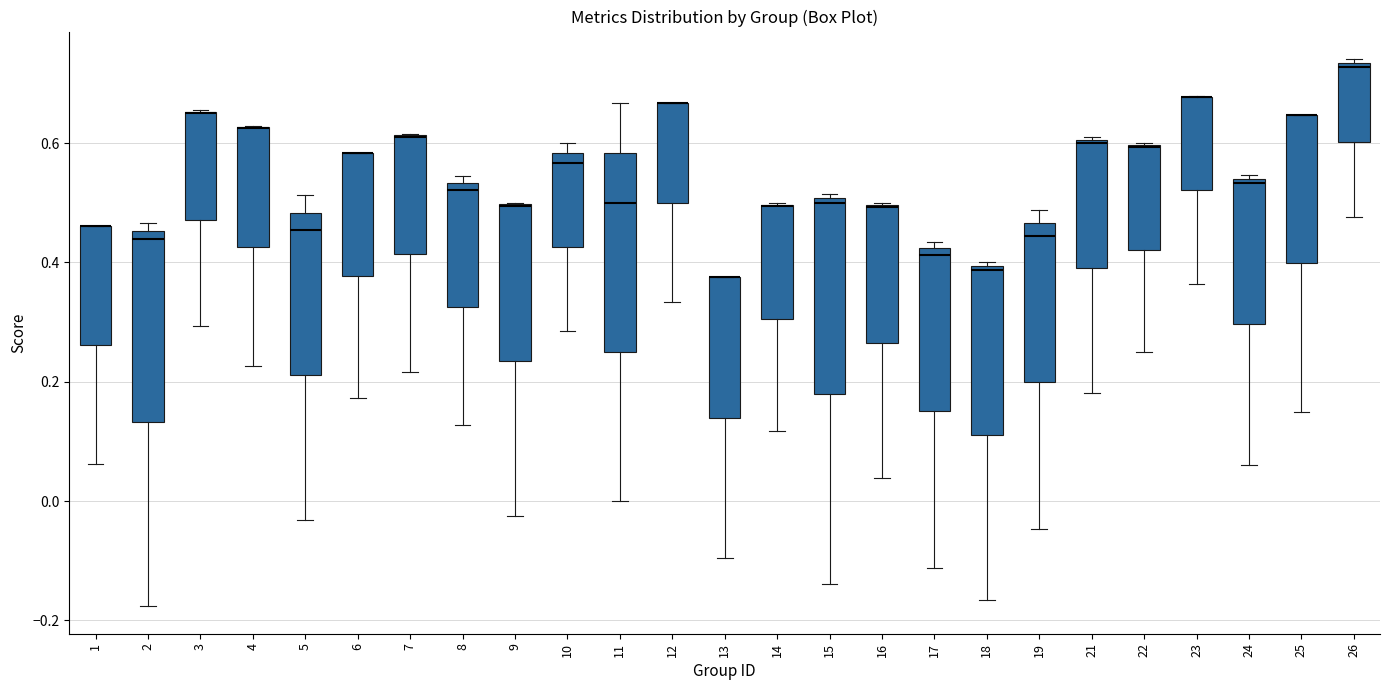

Reading left to right, transcribe this box plot: for each box, give where its median line is, the range the box spans, and where its two whiskers end, as read against the y-axis. The values are not printed on the chart, so give them approximately, as read against the axis.

1: median 0.46 (drawn on the box's upper edge), box 0.26 to 0.46, whiskers 0.06 to 0.46
2: median 0.44, box 0.14 to 0.46, whiskers -0.18 to 0.46 (just above the box's upper edge)
3: median 0.66 (drawn on the box's upper edge), box 0.48 to 0.66, whiskers 0.30 to 0.66
4: median 0.62 (drawn on the box's upper edge), box 0.42 to 0.62, whiskers 0.22 to 0.62
5: median 0.46, box 0.22 to 0.48, whiskers -0.04 to 0.52
6: median 0.58 (drawn on the box's upper edge), box 0.38 to 0.58, whiskers 0.18 to 0.58
7: median 0.62 (drawn on the box's upper edge), box 0.42 to 0.62, whiskers 0.22 to 0.62
8: median 0.52, box 0.32 to 0.54, whiskers 0.12 to 0.54 (just above the box's upper edge)
9: median 0.50 (drawn on the box's upper edge), box 0.24 to 0.50, whiskers -0.02 to 0.50
10: median 0.56, box 0.42 to 0.58, whiskers 0.28 to 0.60
11: median 0.50, box 0.26 to 0.58, whiskers 0.00 to 0.66
12: median 0.66 (drawn on the box's upper edge), box 0.50 to 0.66, whiskers 0.34 to 0.66
13: median 0.38 (drawn on the box's upper edge), box 0.14 to 0.38, whiskers -0.10 to 0.38
14: median 0.50 (drawn on the box's upper edge), box 0.30 to 0.50, whiskers 0.12 to 0.50
15: median 0.50 (just below the box's upper edge), box 0.18 to 0.50, whiskers -0.14 to 0.52
16: median 0.50 (drawn on the box's upper edge), box 0.26 to 0.50, whiskers 0.04 to 0.50
17: median 0.42 (just below the box's upper edge), box 0.16 to 0.42, whiskers -0.12 to 0.44
18: median 0.38, box 0.12 to 0.40, whiskers -0.16 to 0.40 (just above the box's upper edge)
19: median 0.44, box 0.20 to 0.46, whiskers -0.04 to 0.48
21: median 0.60, box 0.40 to 0.60, whiskers 0.18 to 0.62
22: median 0.60 (drawn on the box's upper edge), box 0.42 to 0.60, whiskers 0.26 to 0.60
23: median 0.68 (drawn on the box's upper edge), box 0.52 to 0.68, whiskers 0.36 to 0.68
24: median 0.54 (just below the box's upper edge), box 0.30 to 0.54, whiskers 0.06 to 0.54 (just above the box's upper edge)
25: median 0.64 (drawn on the box's upper edge), box 0.40 to 0.64, whiskers 0.16 to 0.64
26: median 0.72, box 0.60 to 0.74, whiskers 0.48 to 0.74 (just above the box's upper edge)